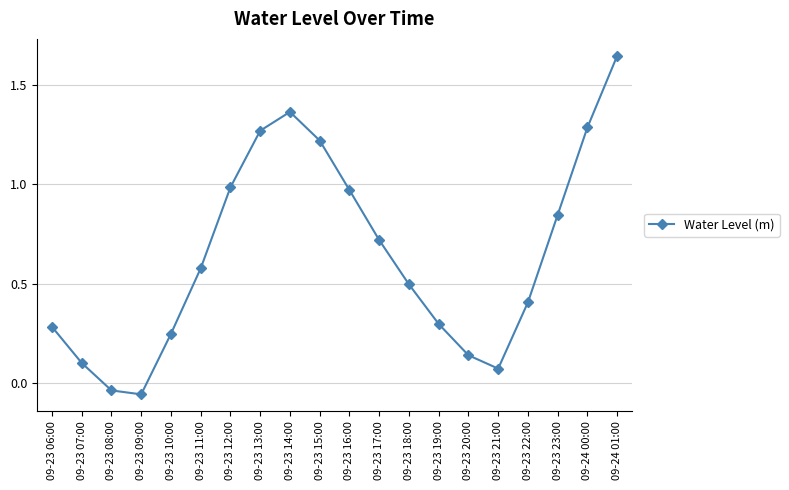

What is the sum of all values?

12.8